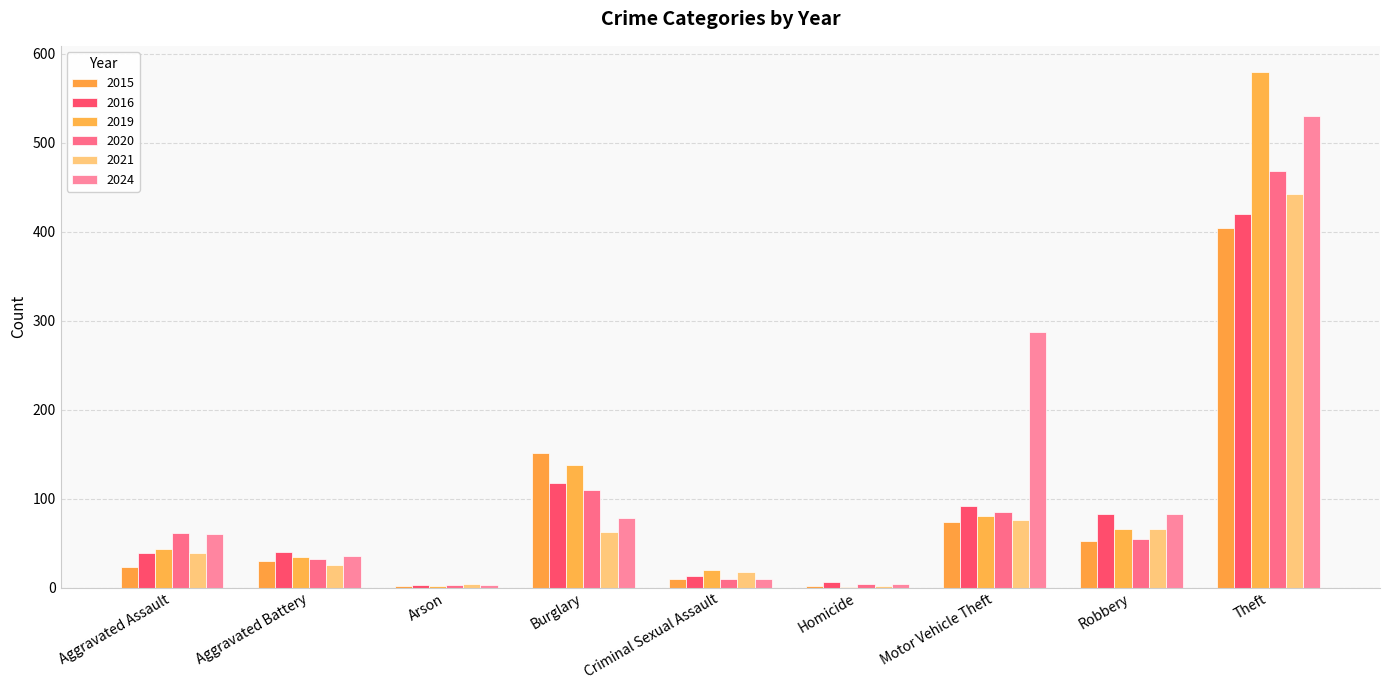

What is the average value of the 2015 series?

83